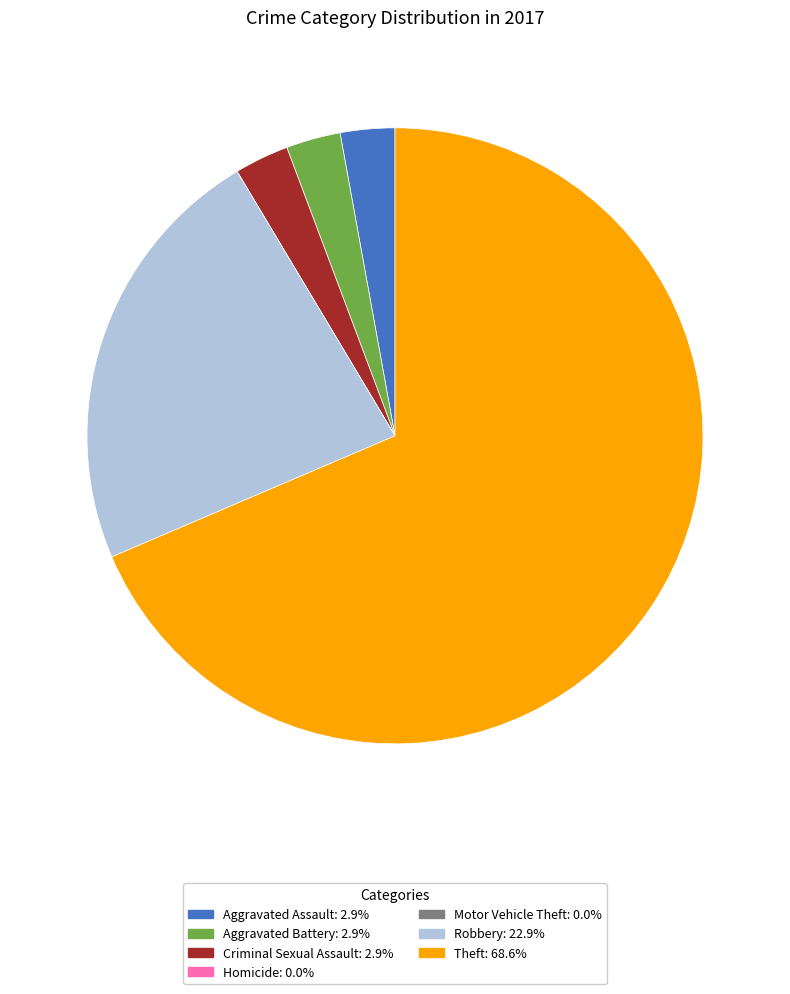

Which slice is the largest?

Theft